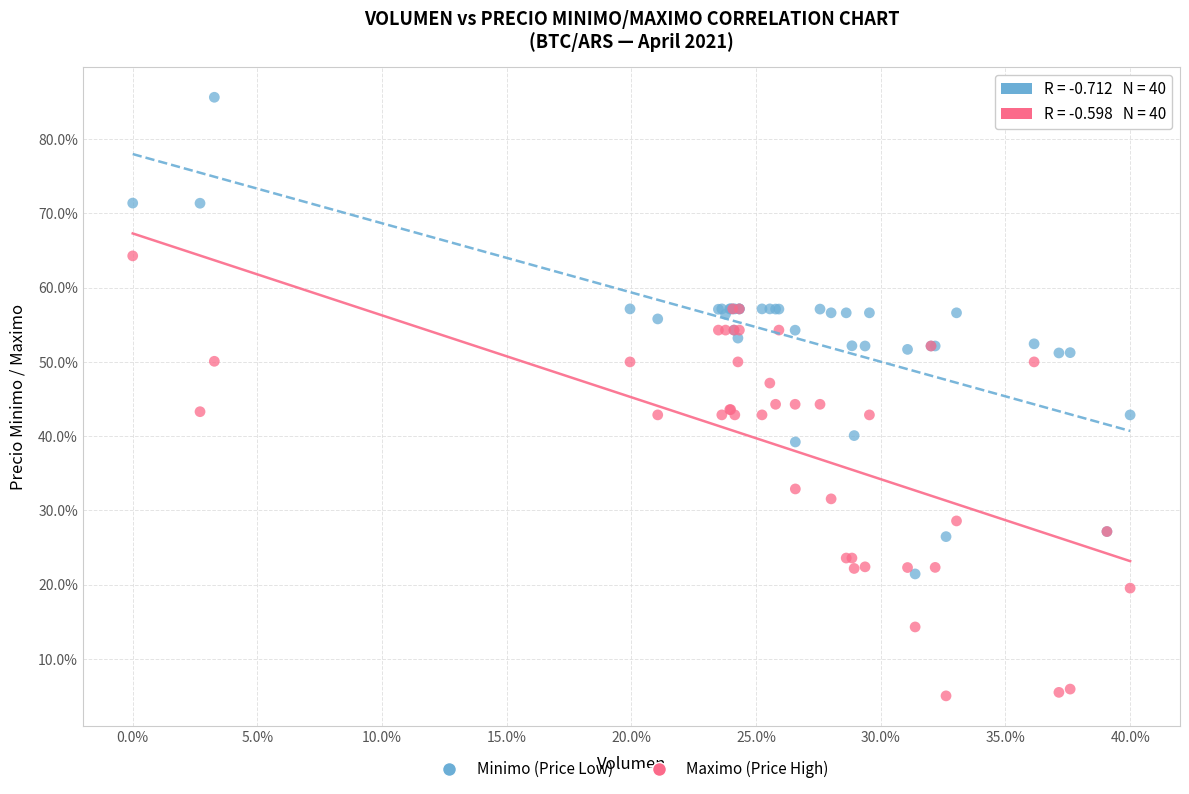

What are all the series names shown in the legend?

Minimo (Price Low), Maximo (Price High)